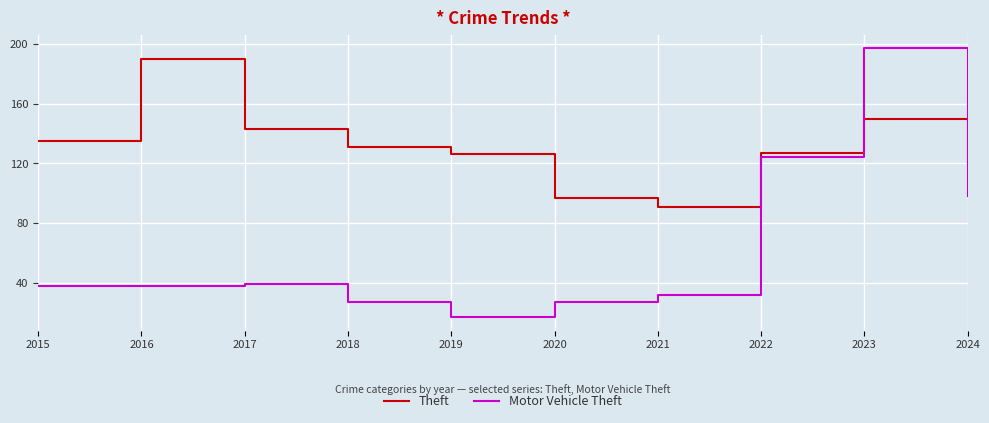

What is the difference between the highest and lowest values at 2017?

104